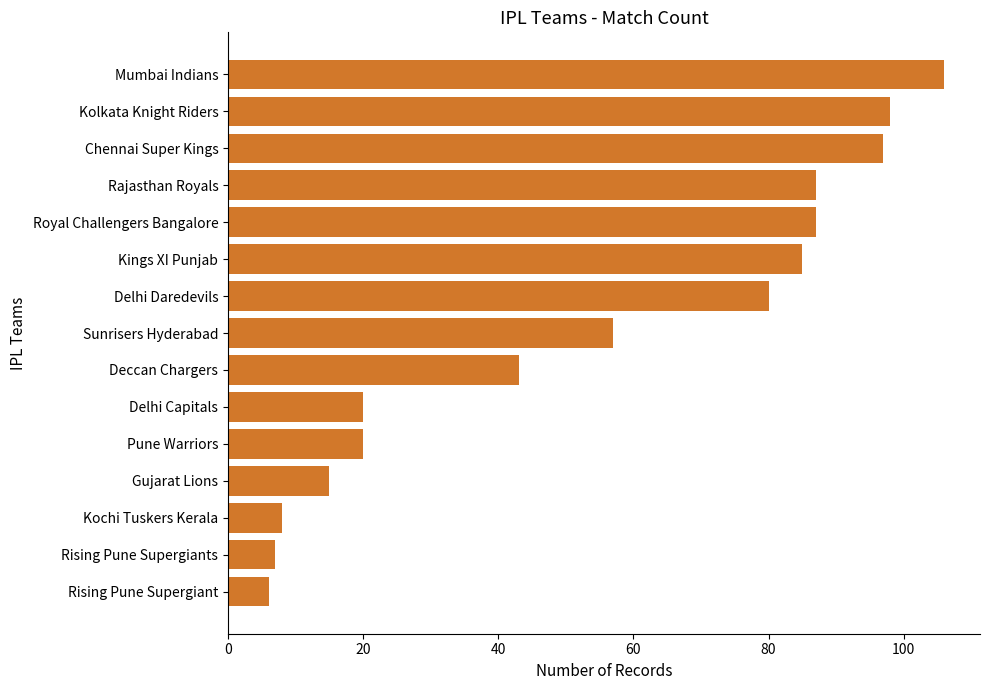

Reading top to bottom, transcribe all the data shown in this chart.

106	98	97	87	87	85	80	57	43	20	20	15	8	7	6